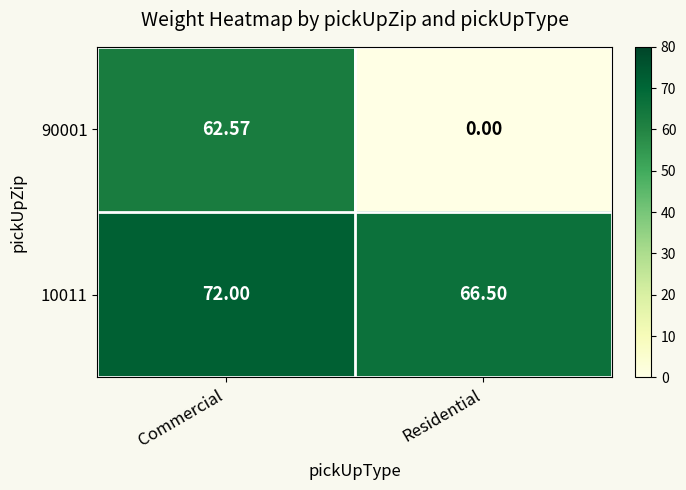

Between Commercial and Residential, which series saw the biggest shift?

90001